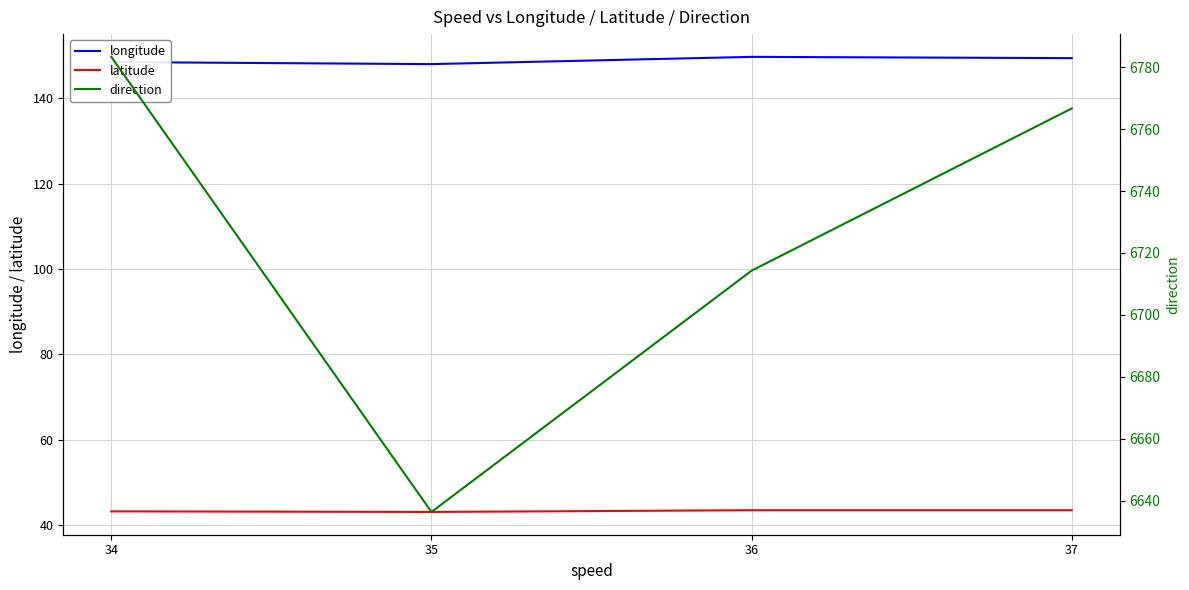

How many lines are shown in the chart?

3